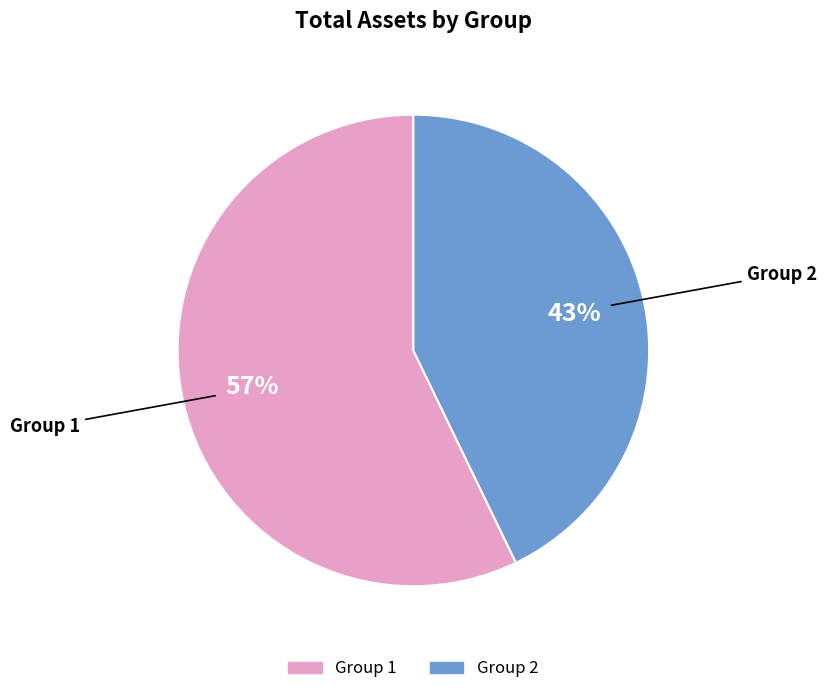

Combined, do Group 2 and Group 1 account for over 50%?

Yes